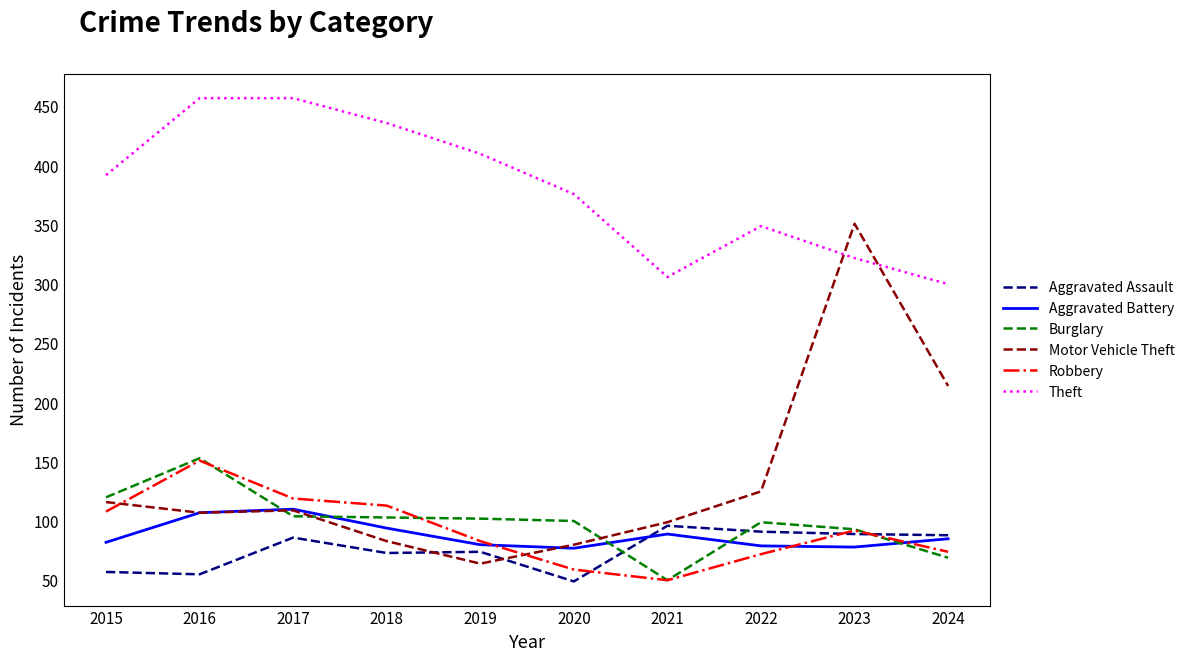

In Motor Vehicle Theft, how many points are lower than both neighbors (excluding endpoints)?

2